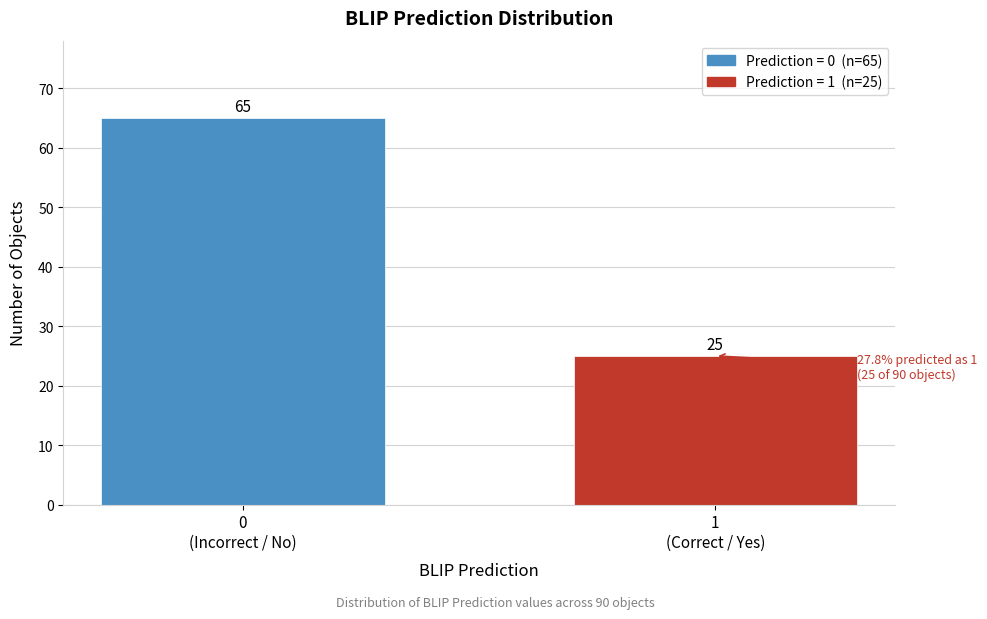

Reading right to left, extract all data points from this chart.

25	65